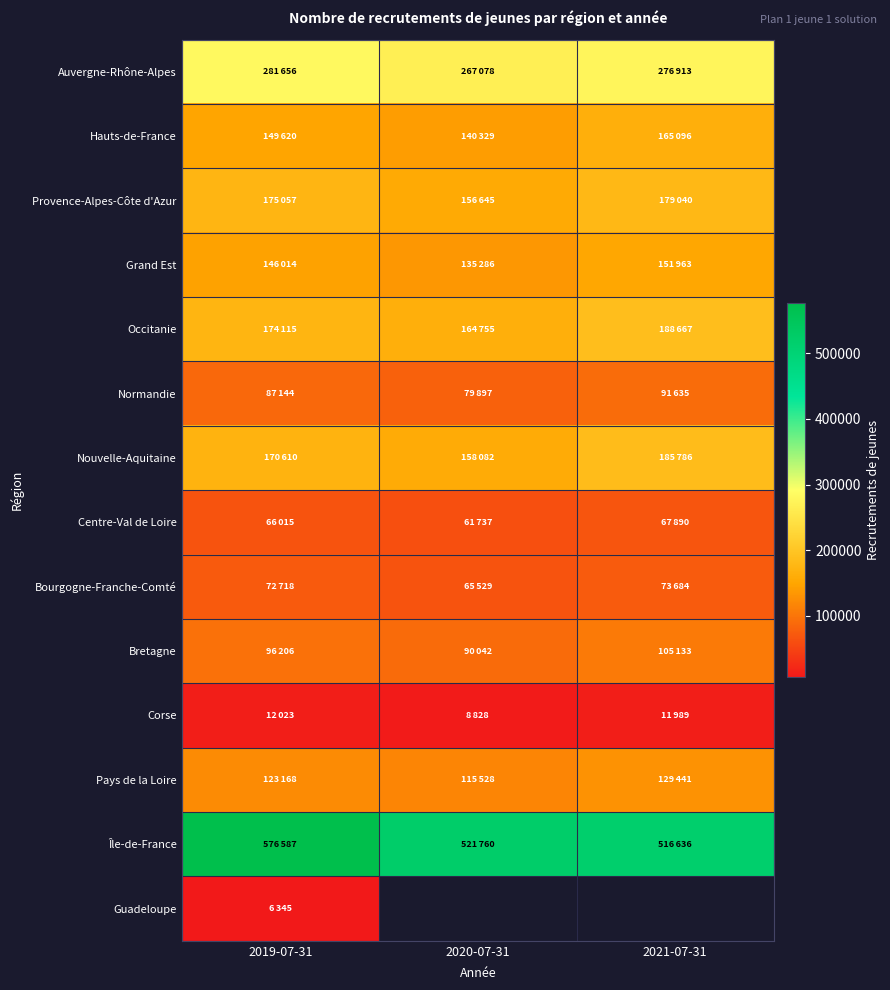

What is the lowest value of the Normandie series?

79897.0